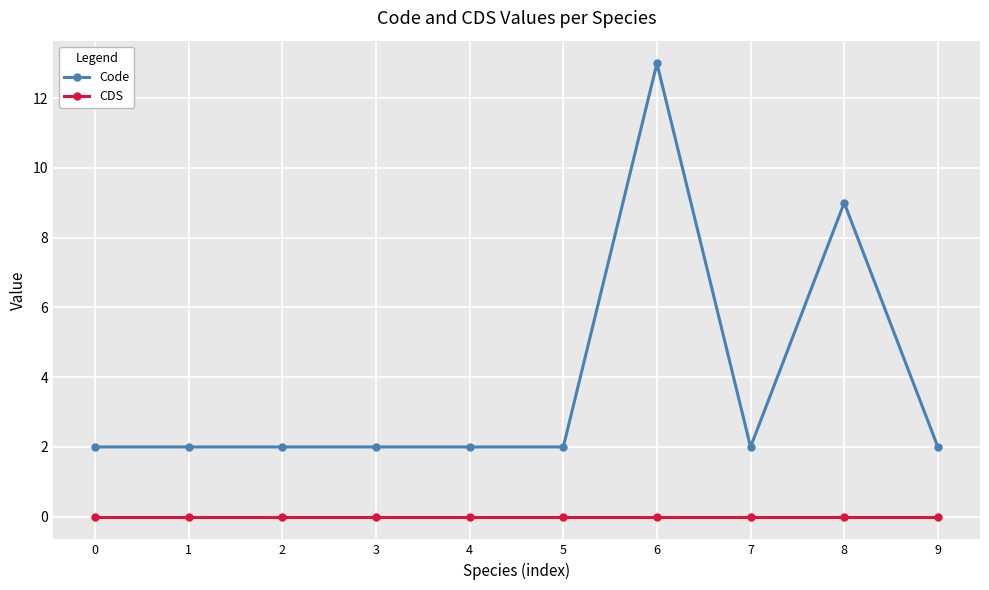

Which series has the widest spread of values?

Code